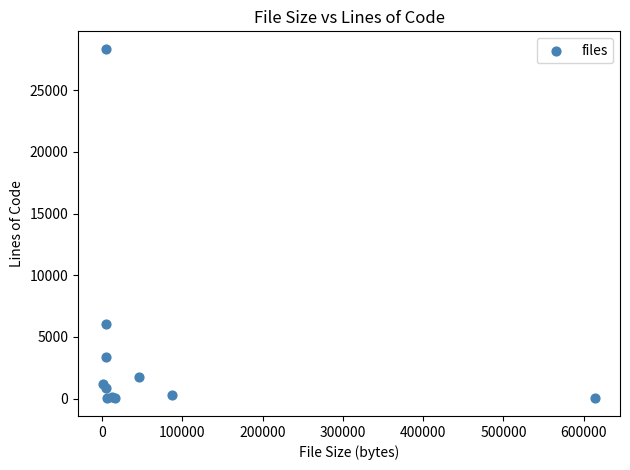

What Y value in the scatter plot is closest to 14186?

6016